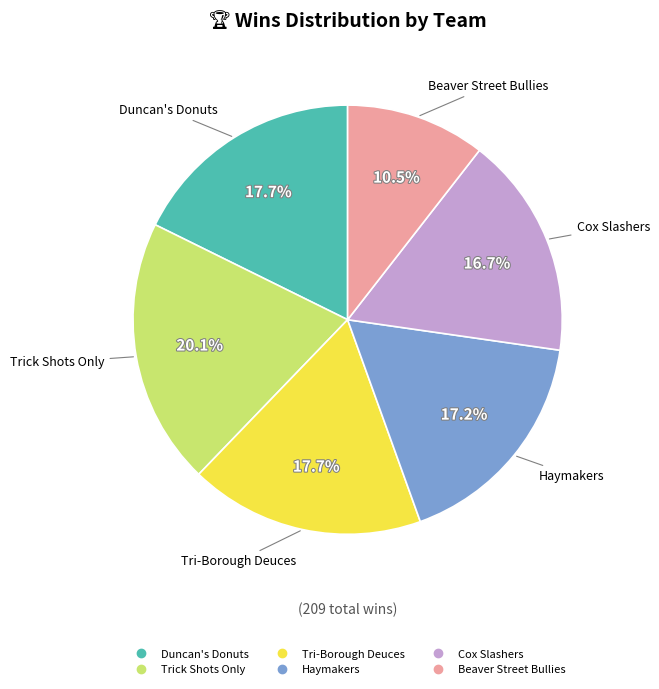

To the nearest percent, what is the combined percentage of Cox Slashers and Tri-Borough Deuces?

34%